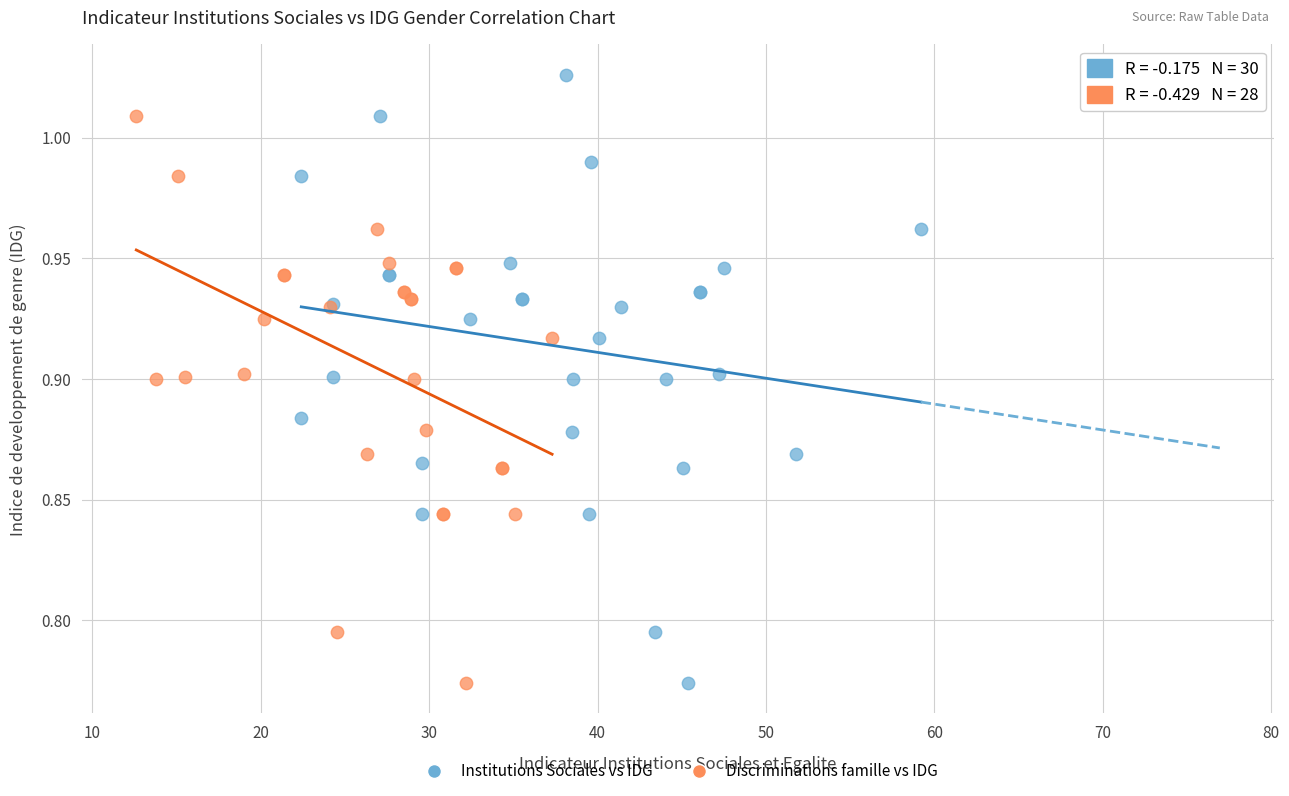

Which series reaches the maximum Y coordinate?

Institutions Sociales vs IDG